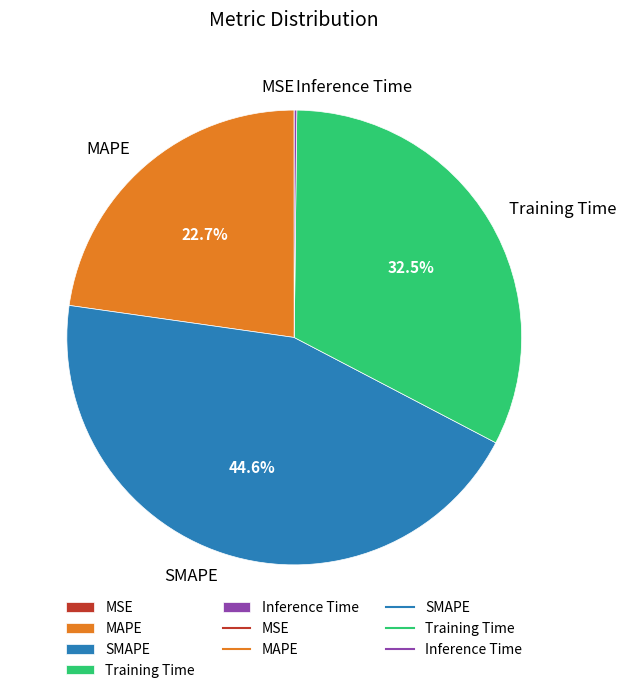

To the nearest percent, what is the difference between the largest and smallest slice percentages?

45%